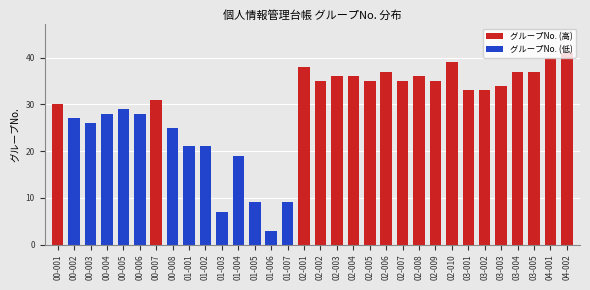

How many data points in グループNo. (高) are less than 36?

9